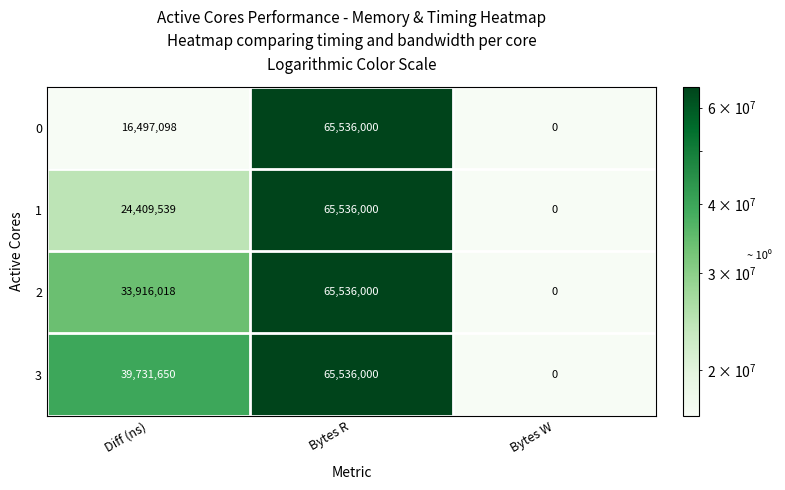

Which series has the largest total across all categories?

3